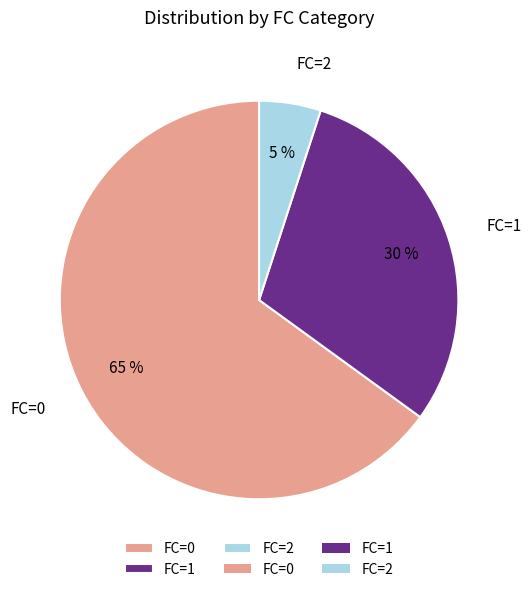

To the nearest percent, what percentage of the pie is FC=1?

30%